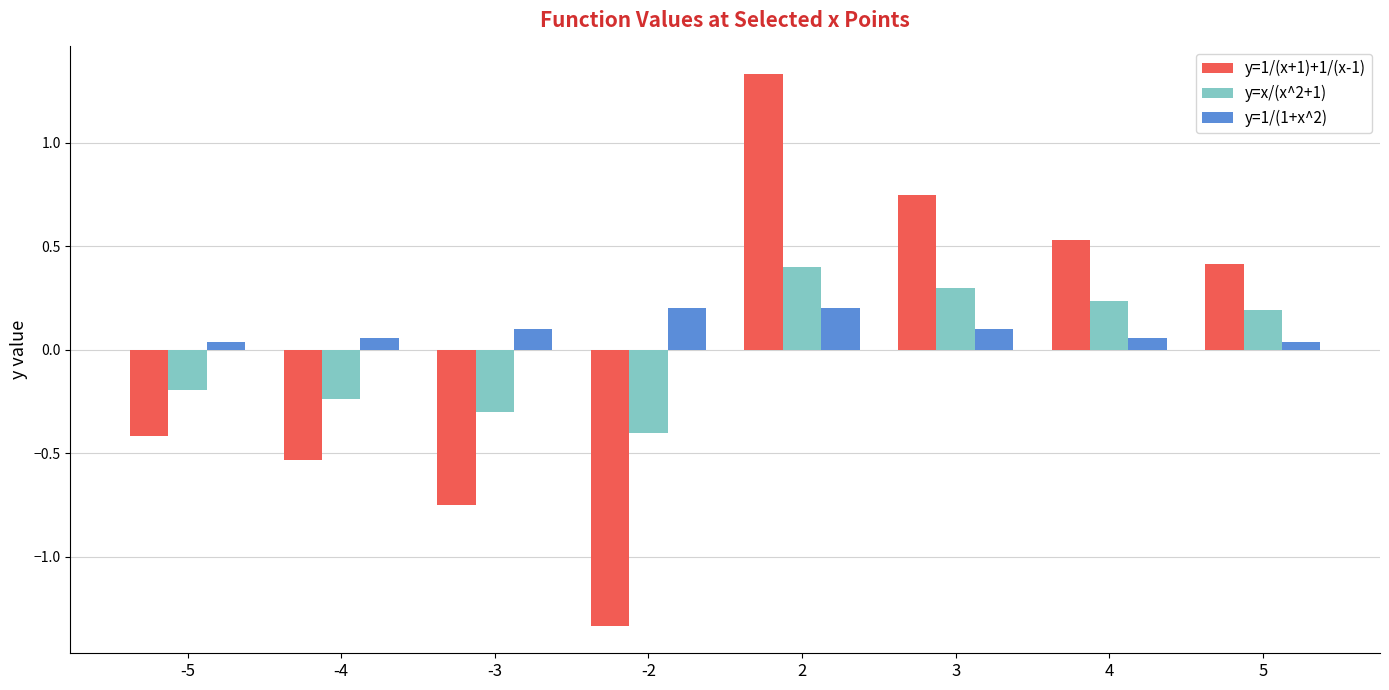

Between -3 and 2, which series saw the biggest shift?

y=1/(x+1)+1/(x-1)